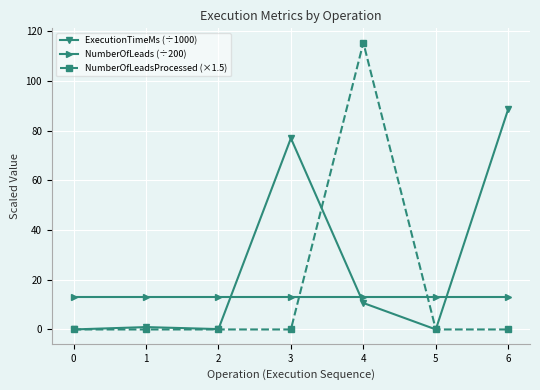

True or false: NumberOfLeads (÷200) and NumberOfLeadsProcessed (×1.5) intersect in this chart.

True